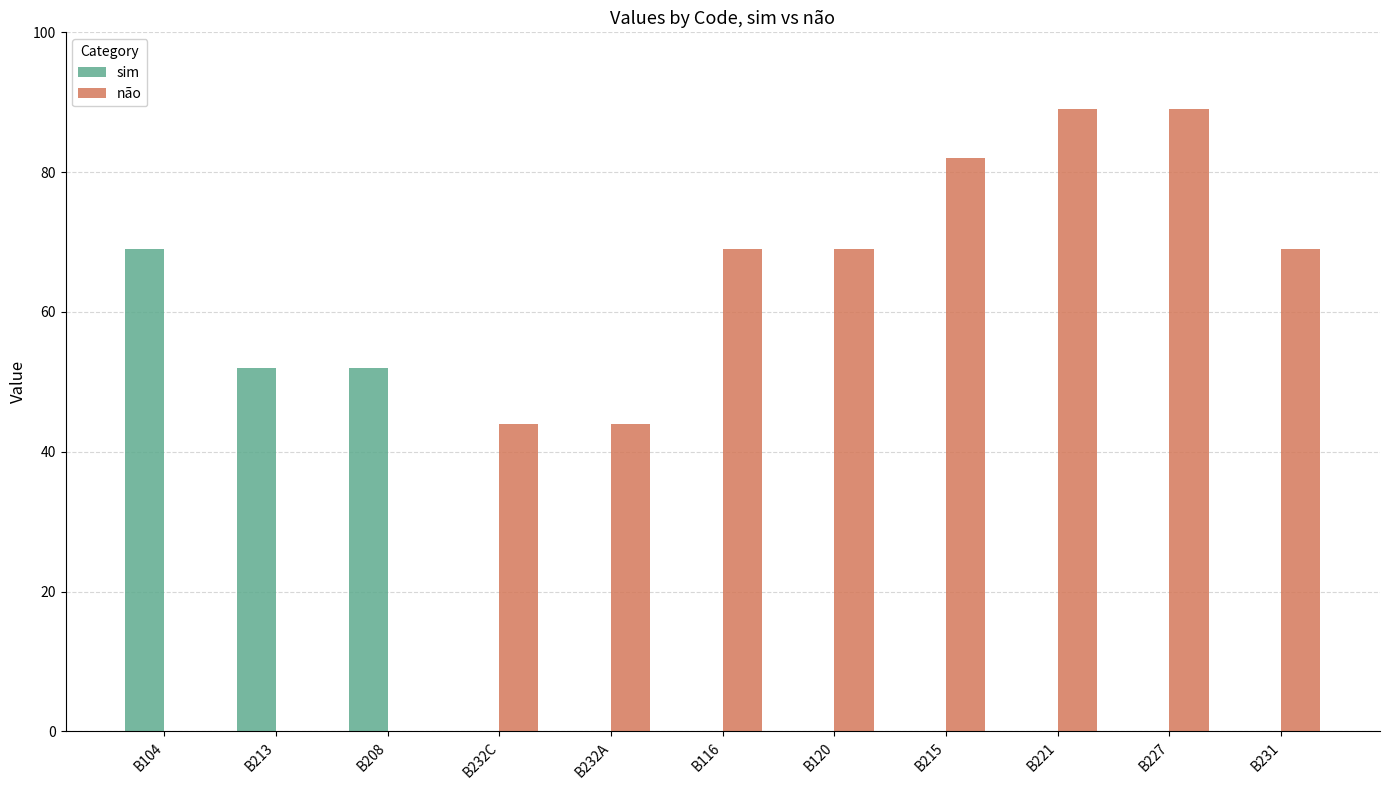

Are the bars horizontal?

No